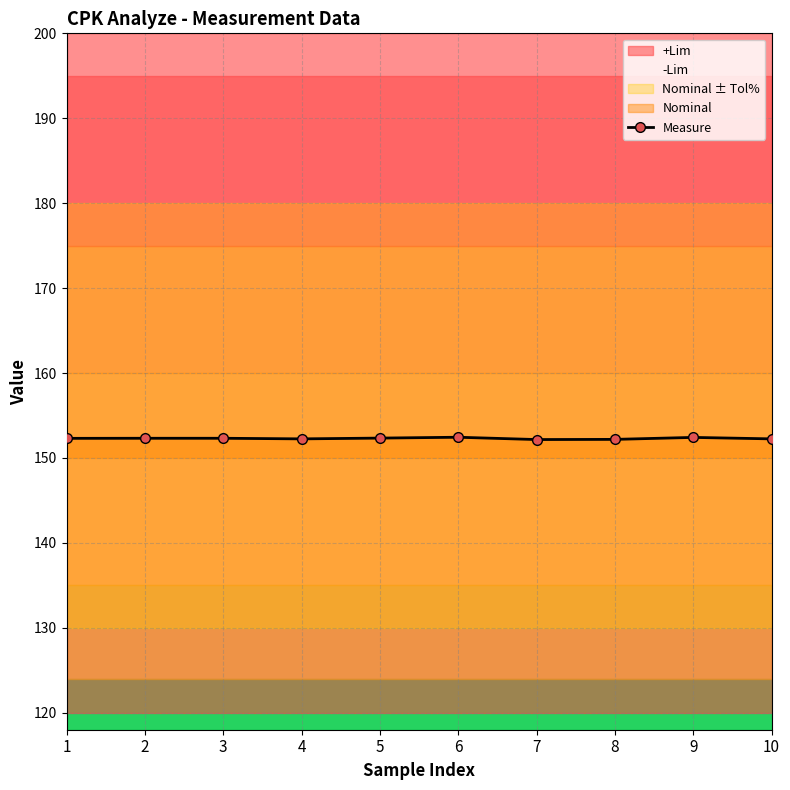

Reading left to right, list all the values displayed in this chart.

152.3	152.3	152.3	152.2	152.3	152.4	152.2	152.2	152.4	152.2